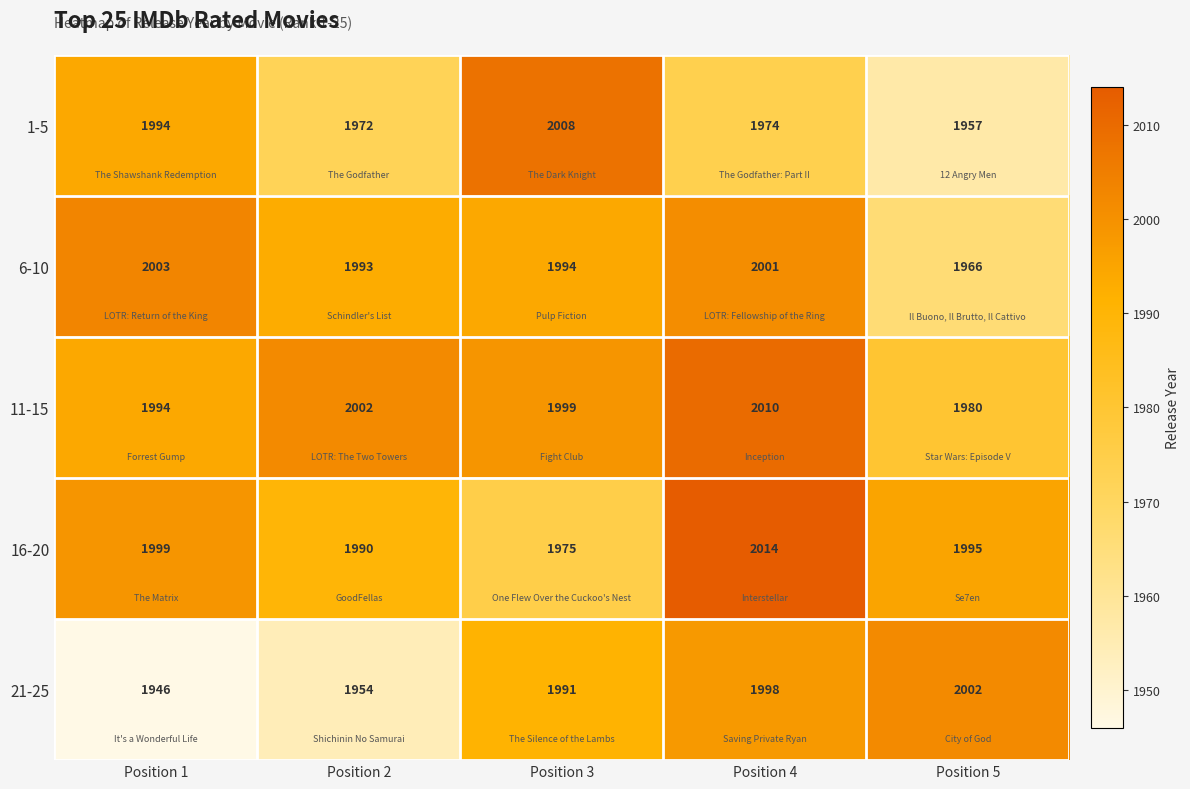

Which series changed the most between Position 1 and Position 4?

21-25